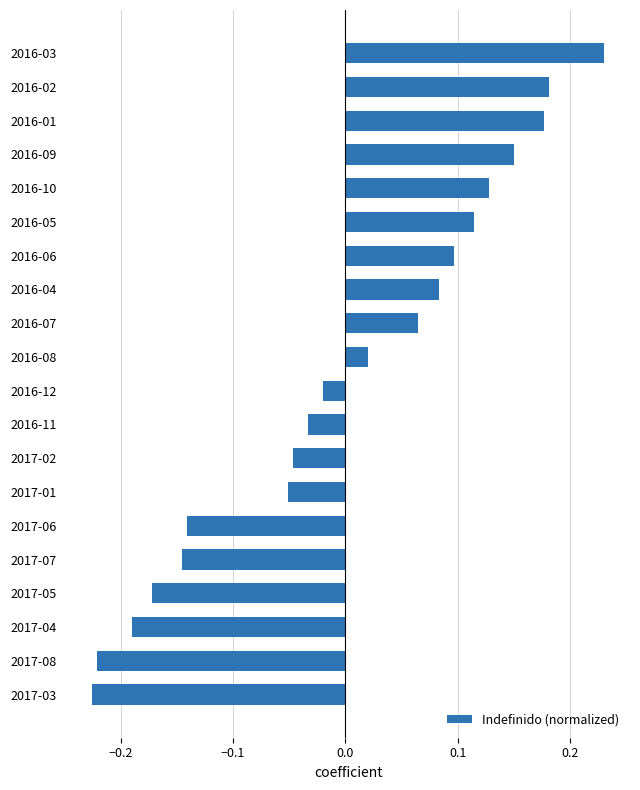

What is the difference between the maximum and minimum values?

0.5